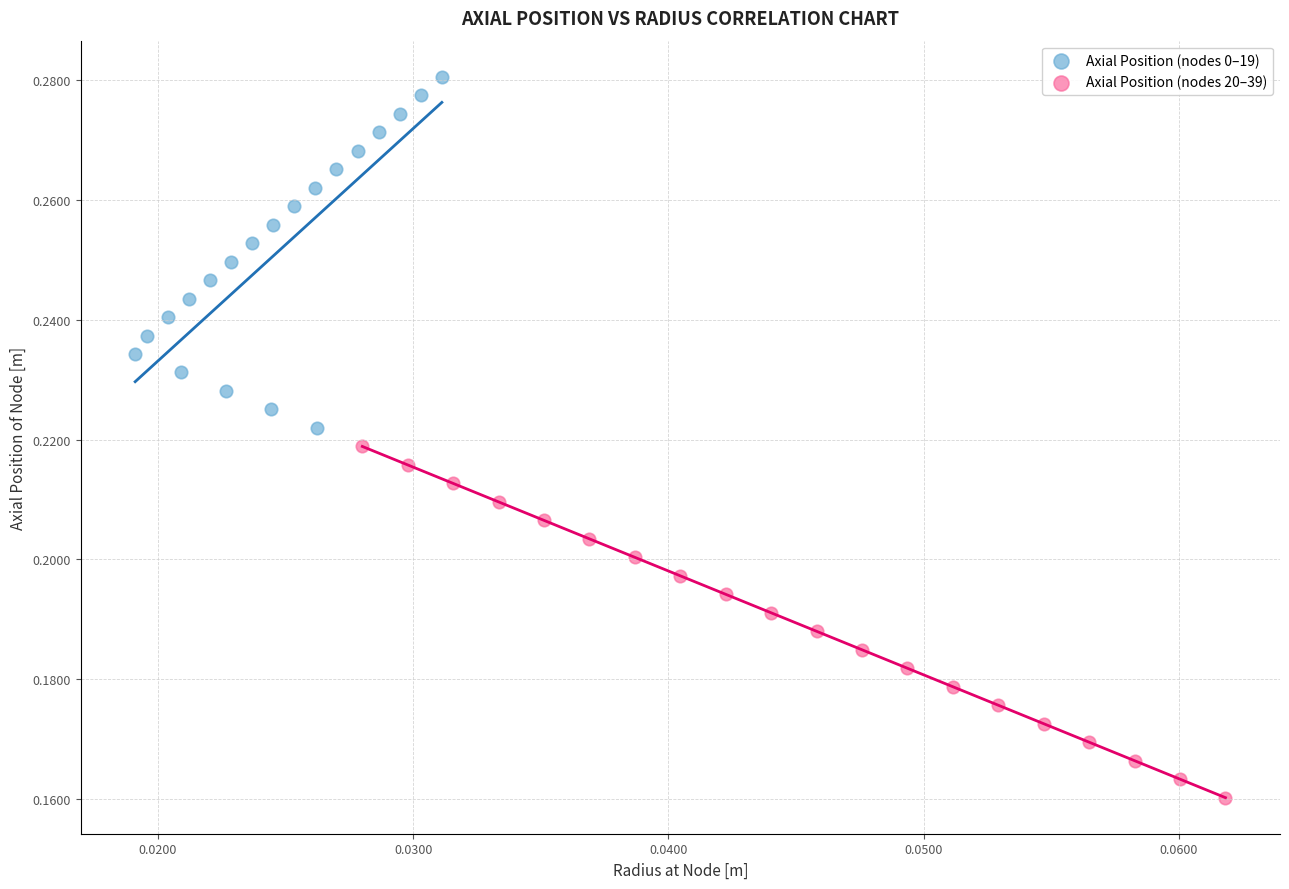

Which series reaches the minimum Y coordinate?

Axial Position (nodes 20–39)